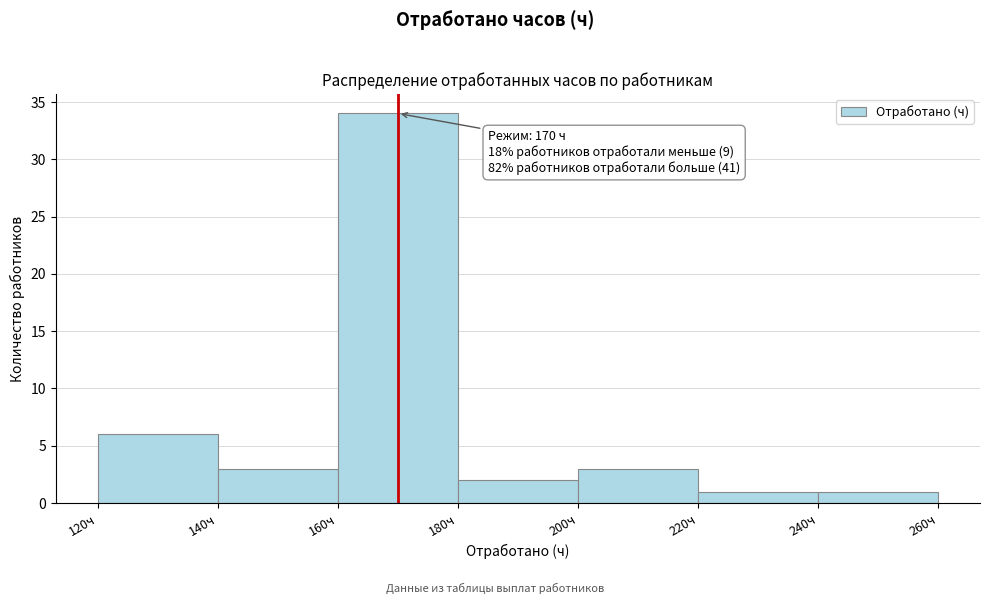

Which range on the x-axis has the tallest bar?

160 to 180